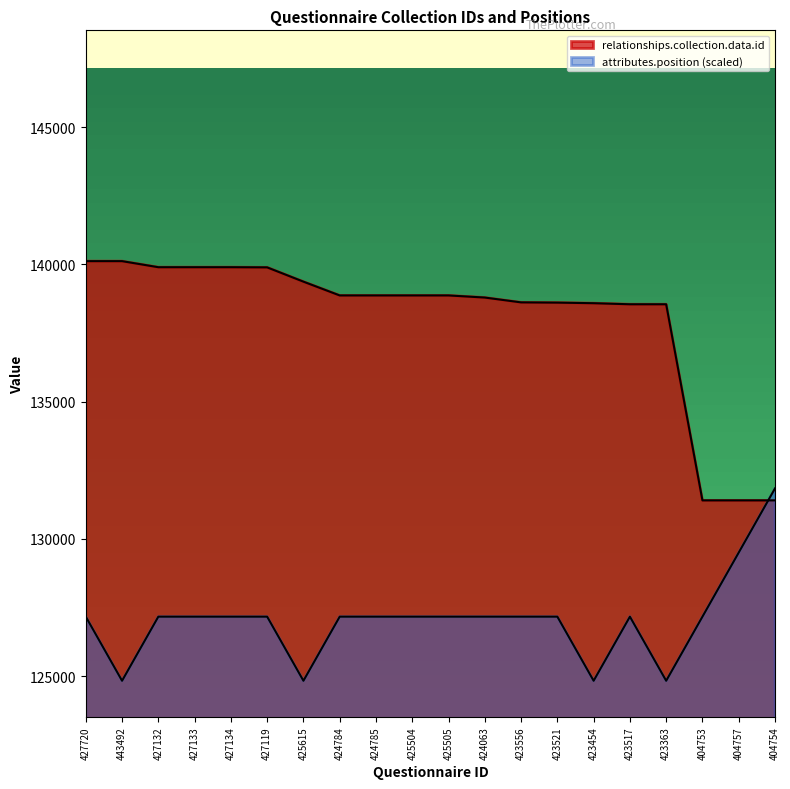

Where does the attributes.position series first go above 127167?

427720